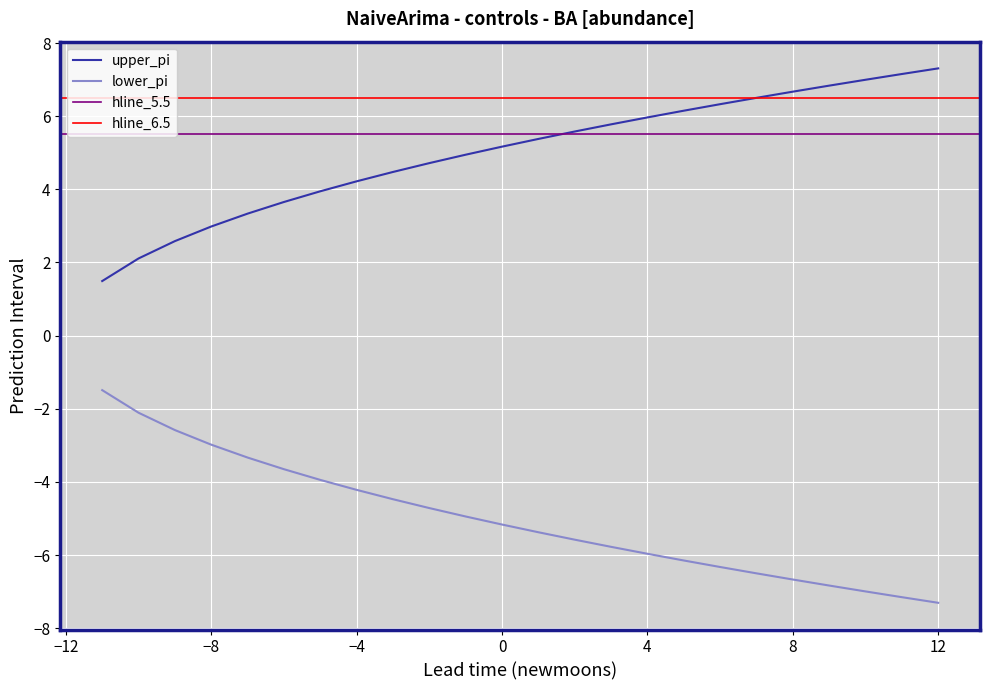

What is the maximum value for upper_pi?

7.3